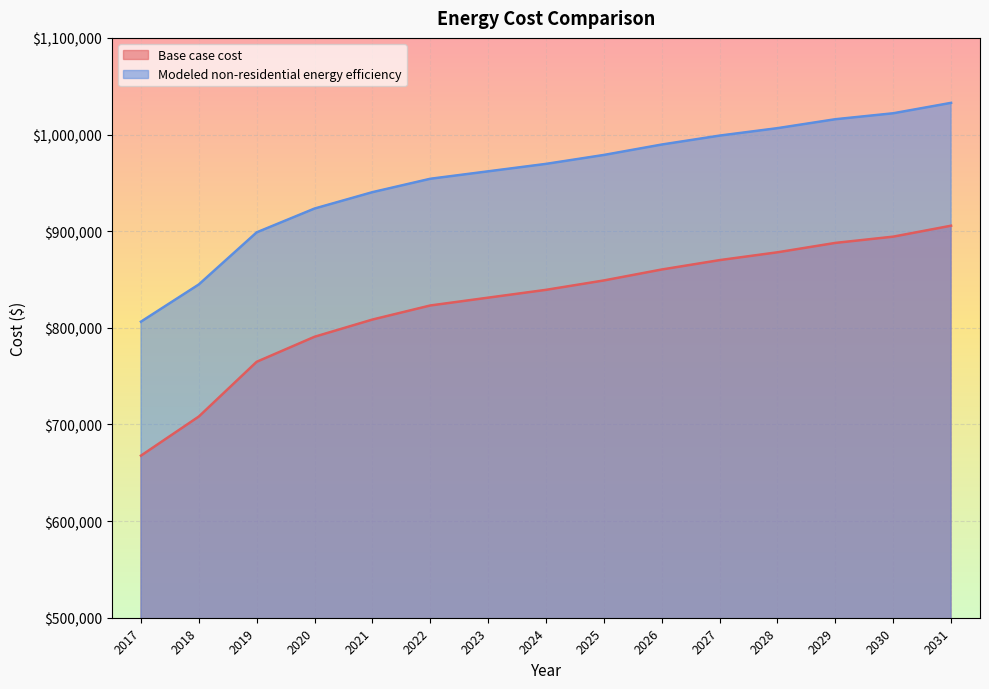

At which label does Base case cost reach its minimum?

2017